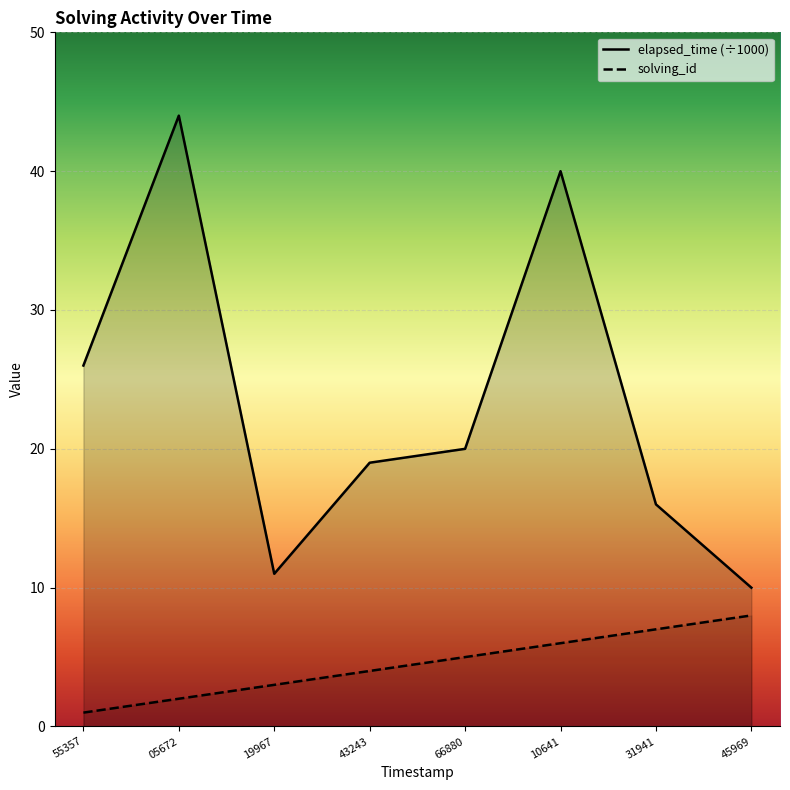

True or false: solving_id and elapsed_time intersect in this chart.

False